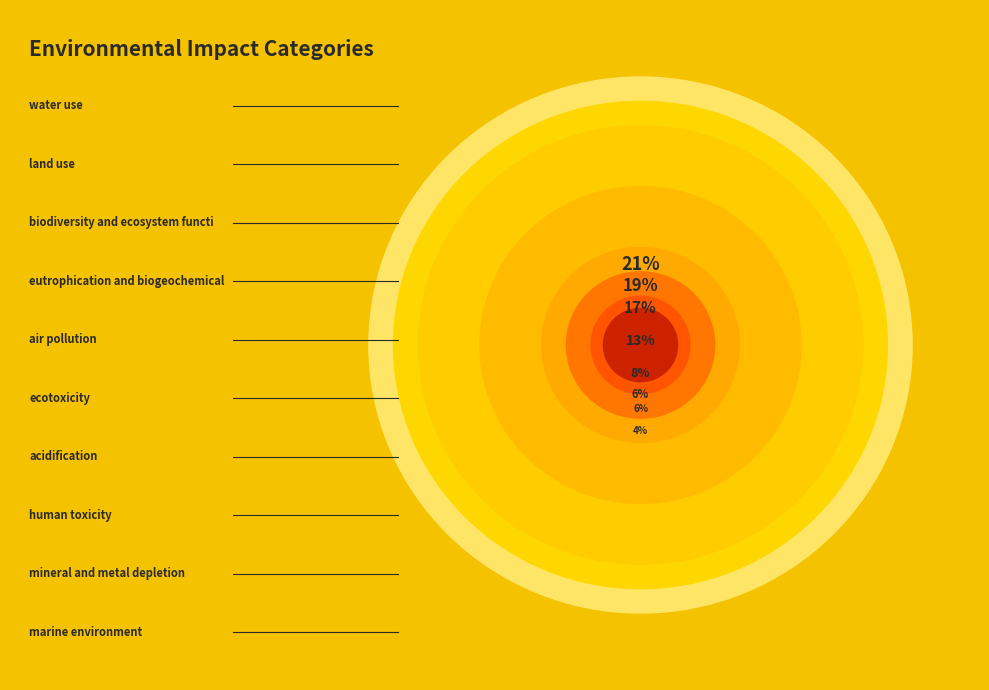

Does air pollution account for over 50% of the chart?

No